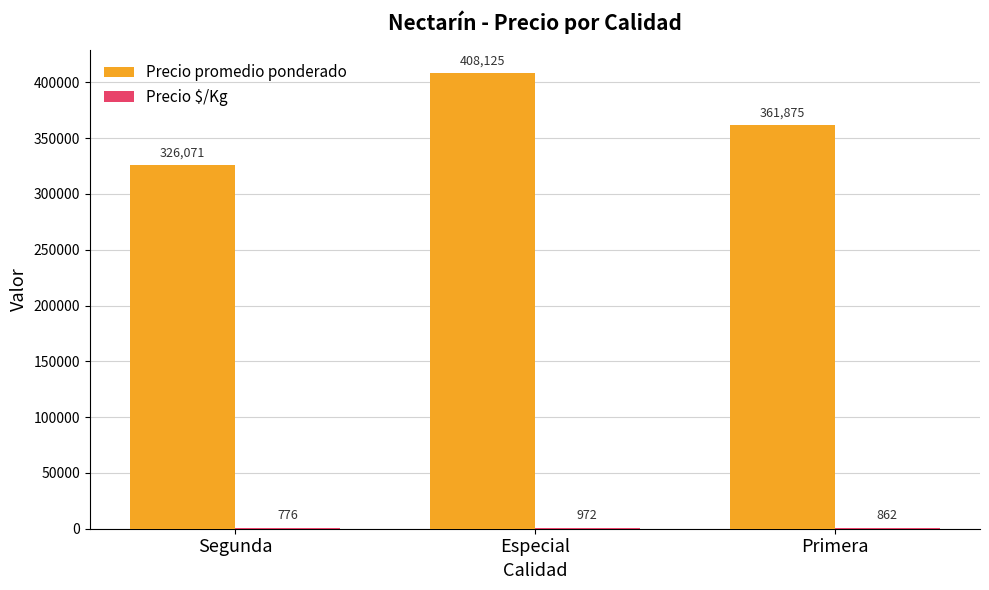

The Precio promedio ponderado series shows 550282.0 at Especial. True or false?

False